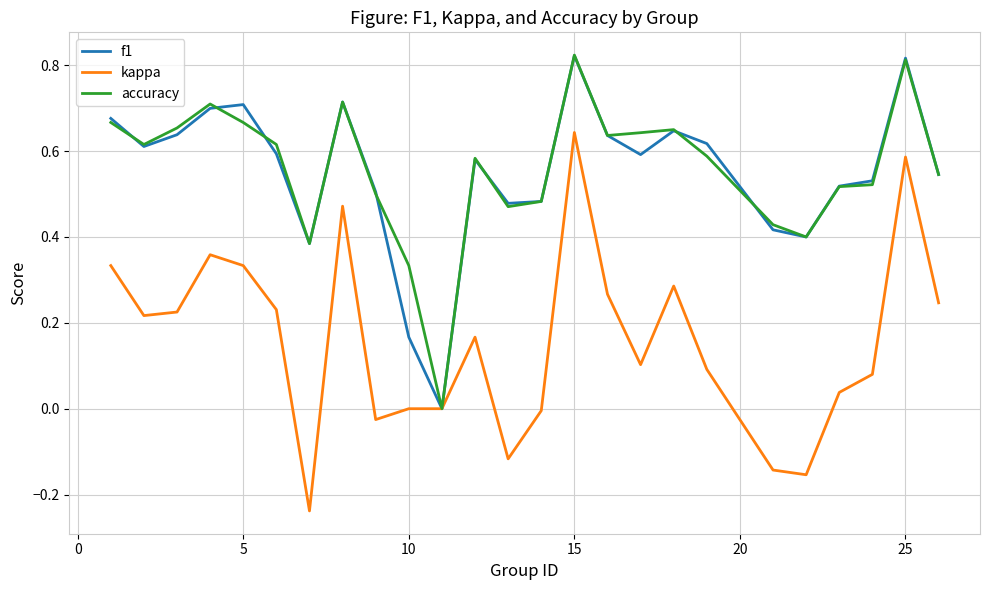

Which category has the highest value in the kappa series?

15